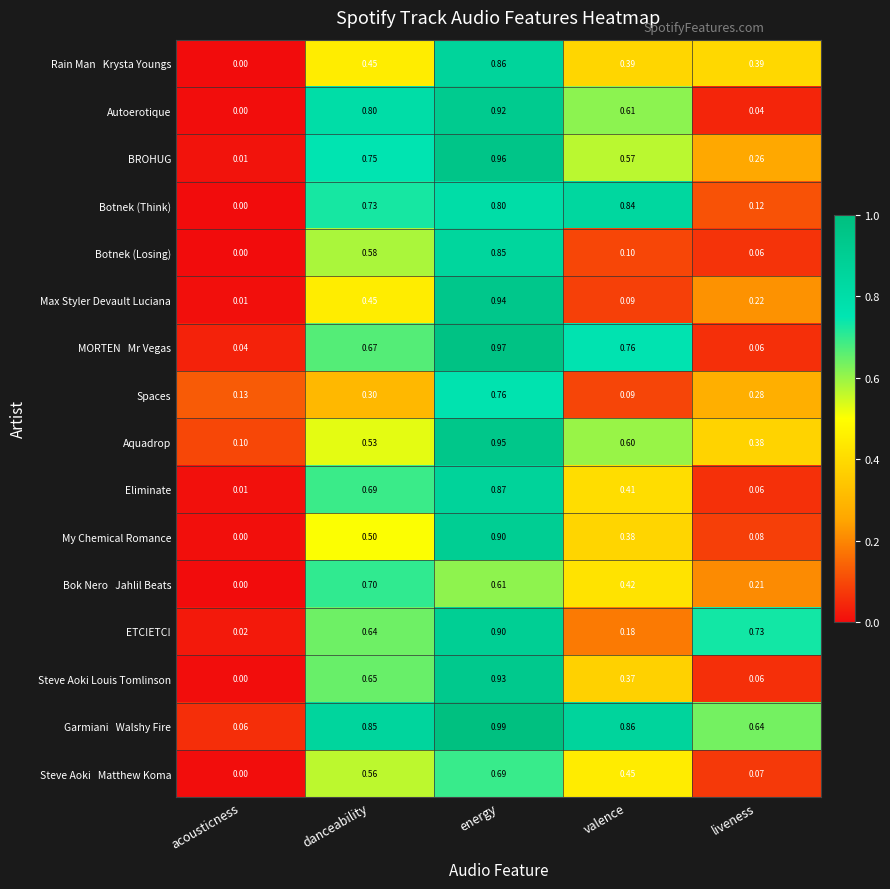

Rank the categories by Max Styler Devault Luciana value from lowest to highest.

acousticness, valence, liveness, danceability, energy